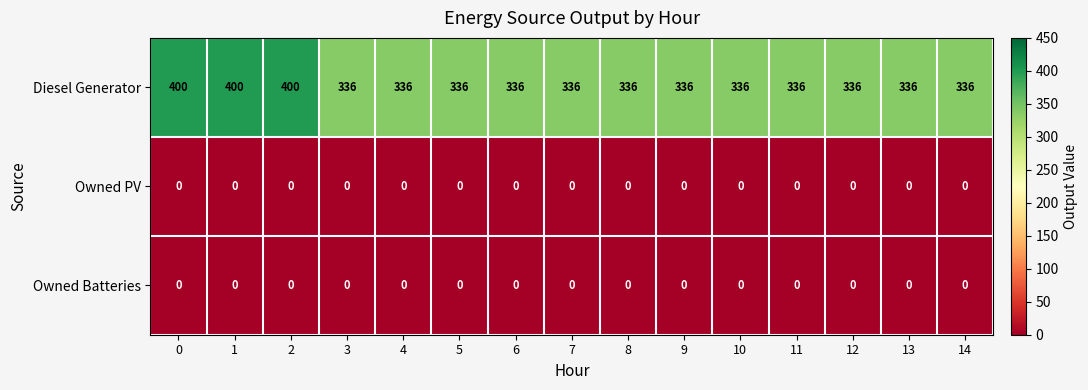

What is the maximum value shown in the chart?

400